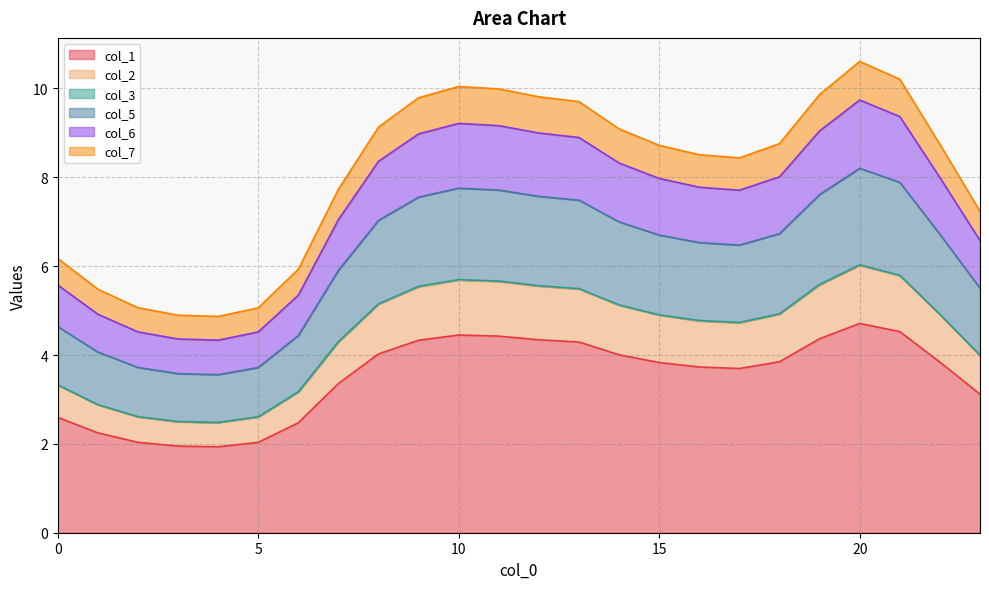

True or false: col_2 and col_7 intersect in this chart.

False